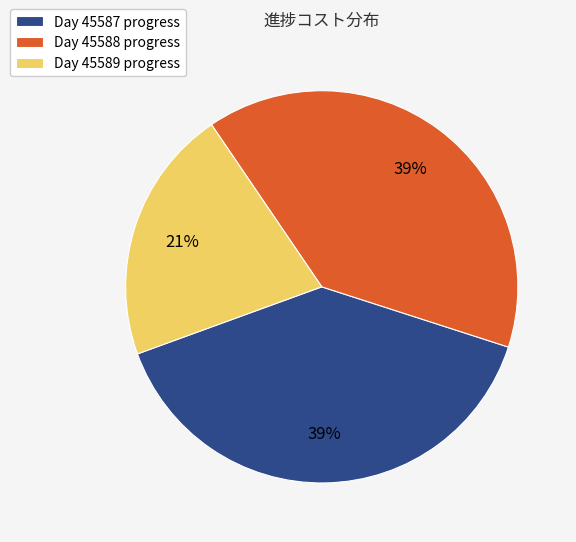

Combined, do Day 45587 progress and Day 45589 progress account for over 50%?

Yes